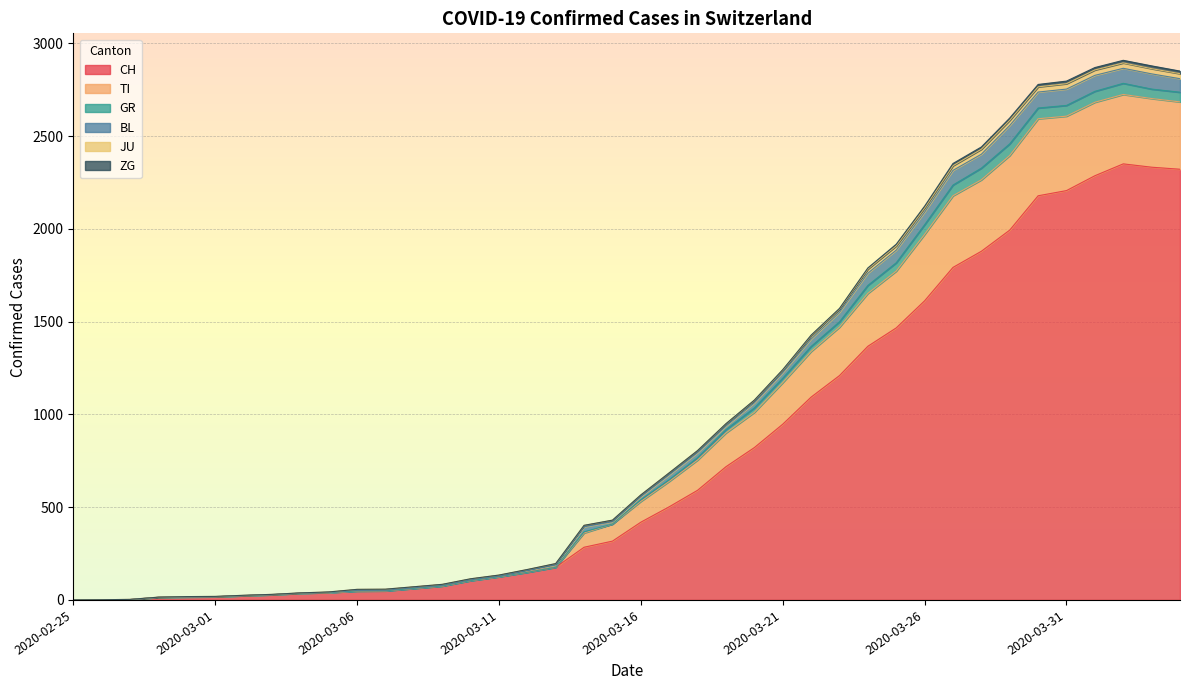

Where is JU nearest to the value 1392?

2020-03-22